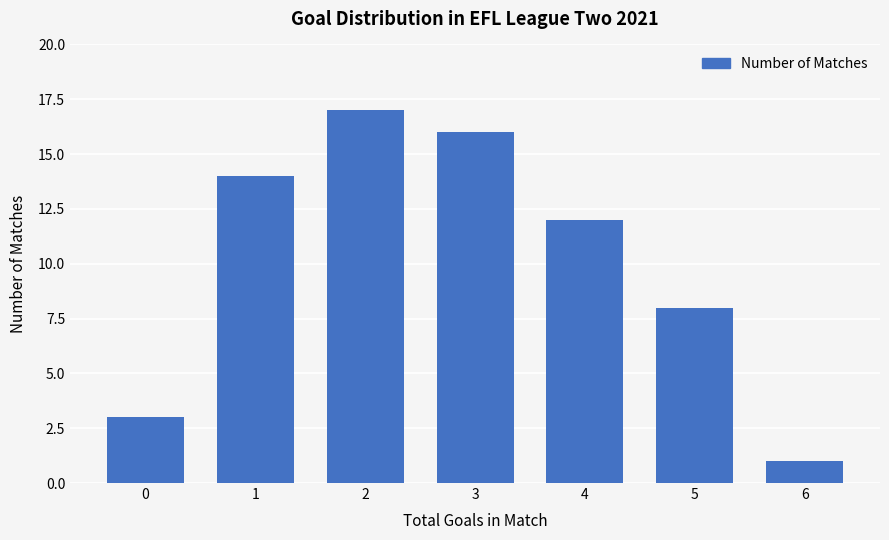

How many distinct data groups are displayed?

1